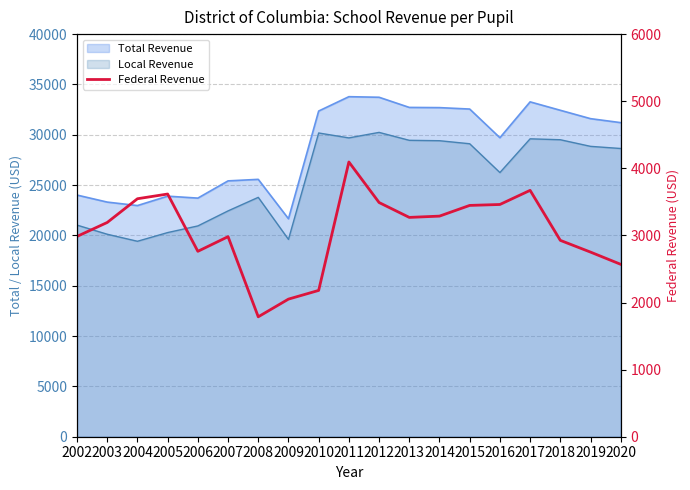

At which category does the data reach its first local peak?

2005